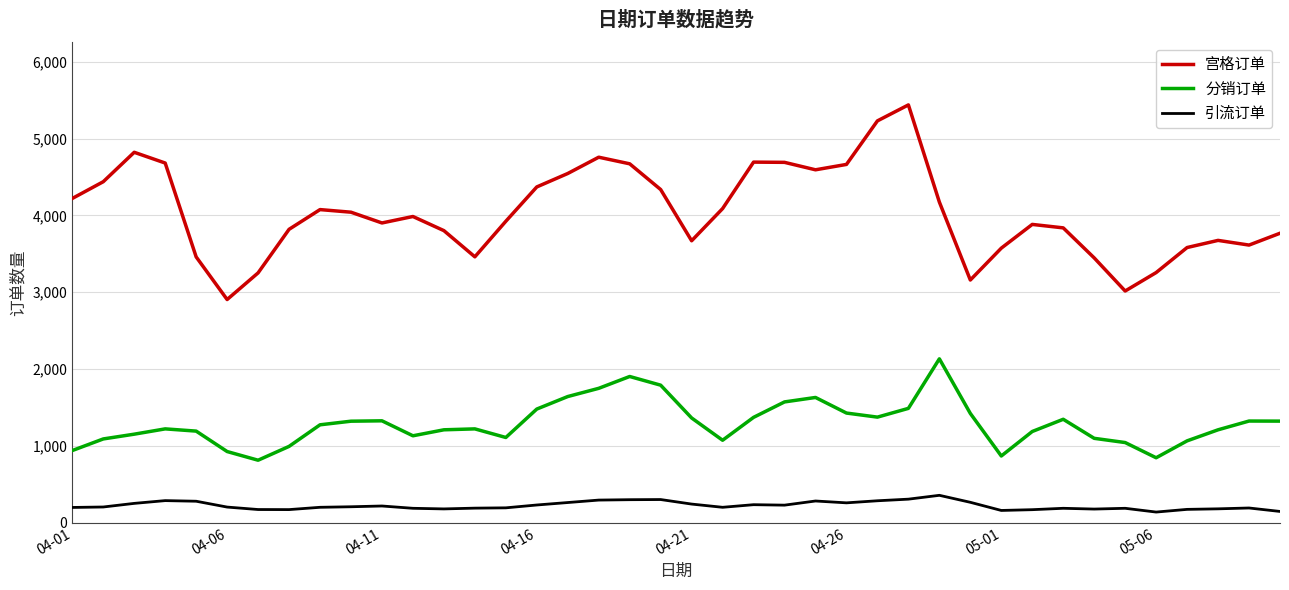

What is the minimum value for 分销订单?

812